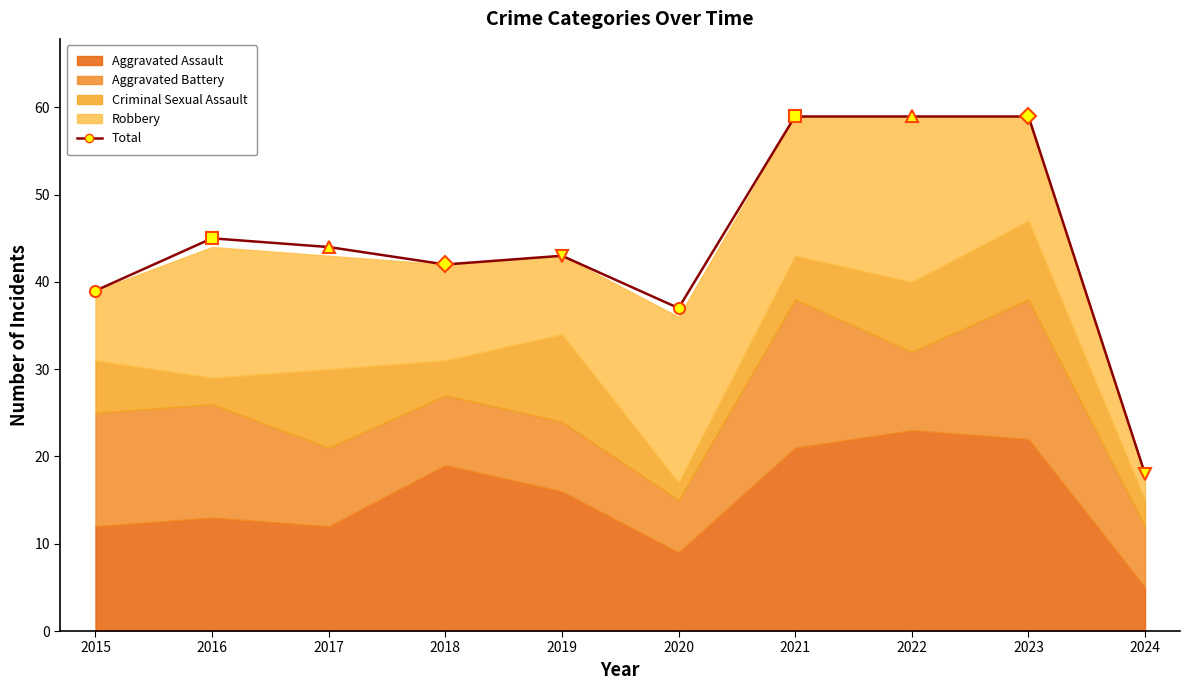

What is the value of the Aggravated Assault point at the 5th from the left?

16